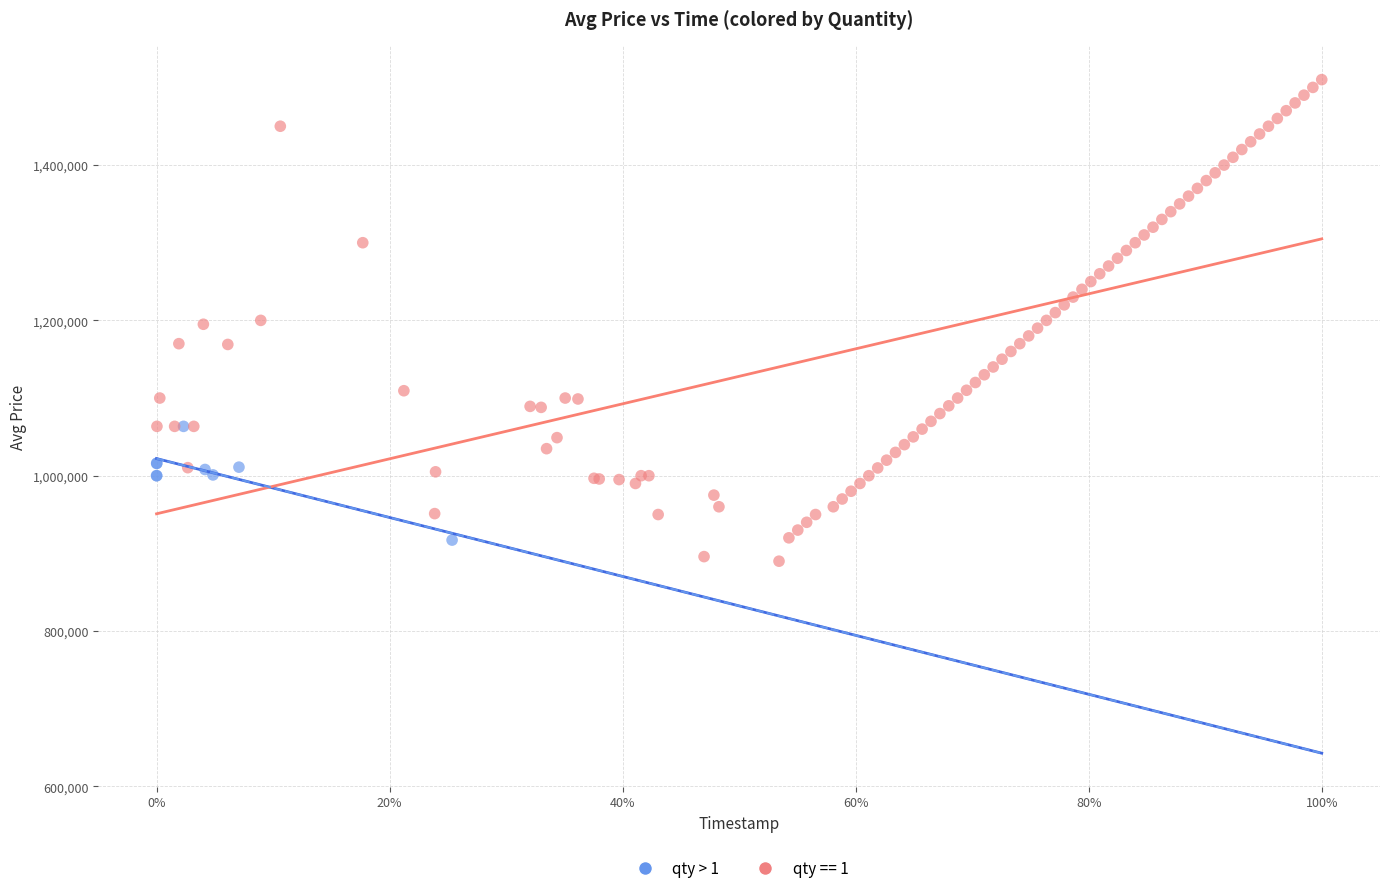

Which series reaches the maximum Y coordinate?

qty == 1